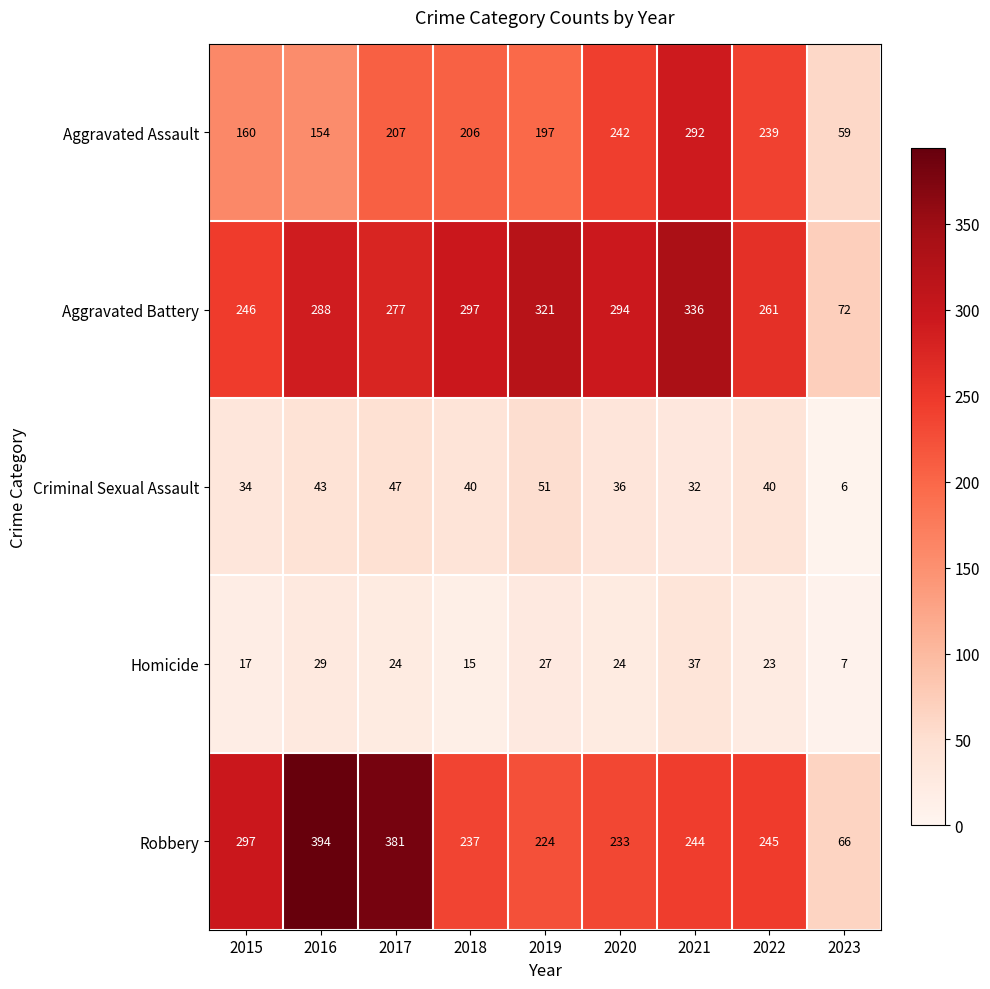

Between 2018 and 2022, which series saw the biggest shift?

Aggravated Battery